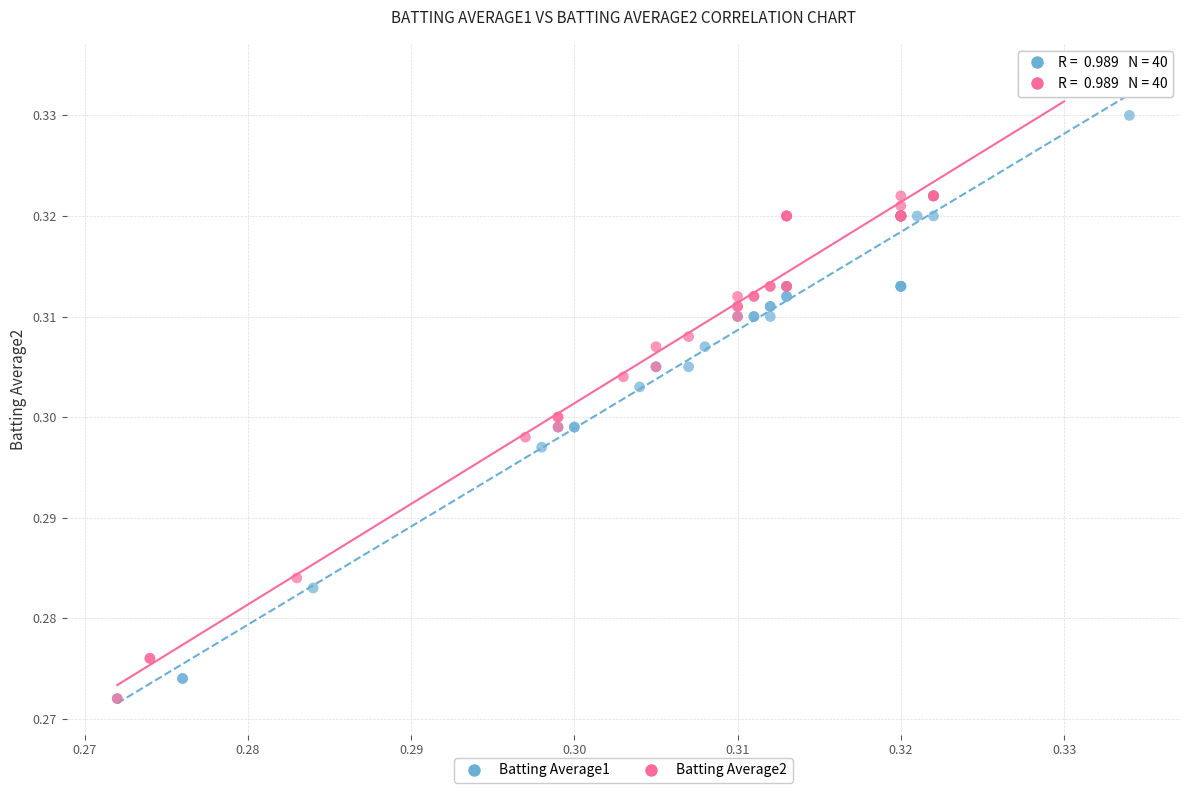

What are all the series names shown in the legend?

Batting Average1, Batting Average2